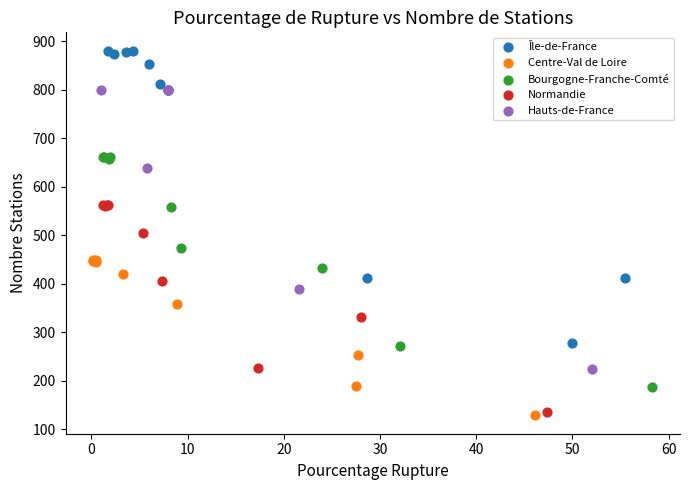

Which series contains the highest Y value?

Île-de-France